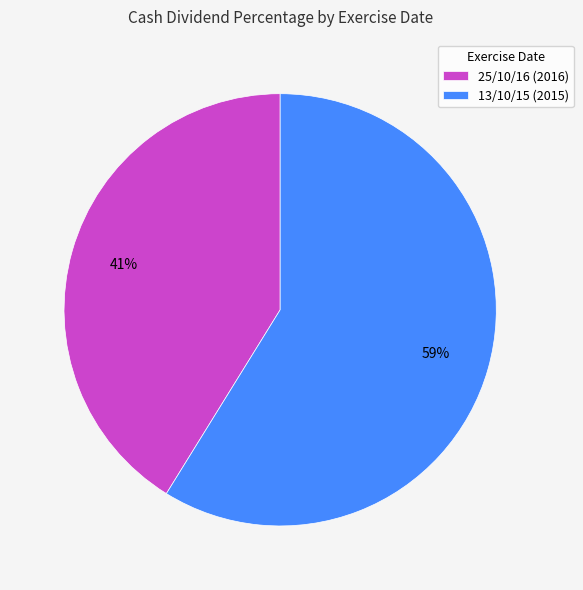

Count the number of slices in the pie.

2